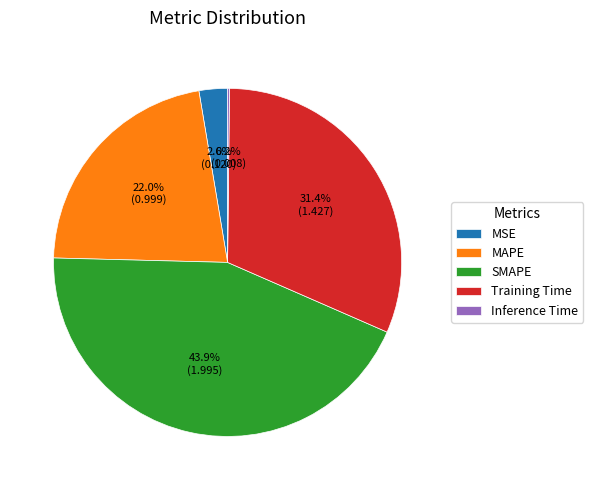

True or false: MAPE accounts for 22% of the total.

True